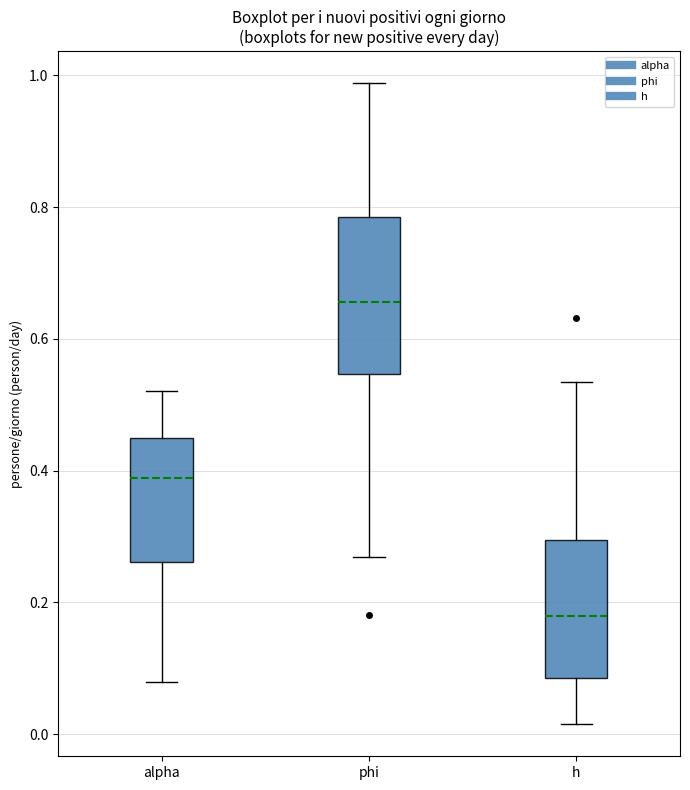

Comparing the boxes themselves (not the whiskers), which one is the tallest?

phi